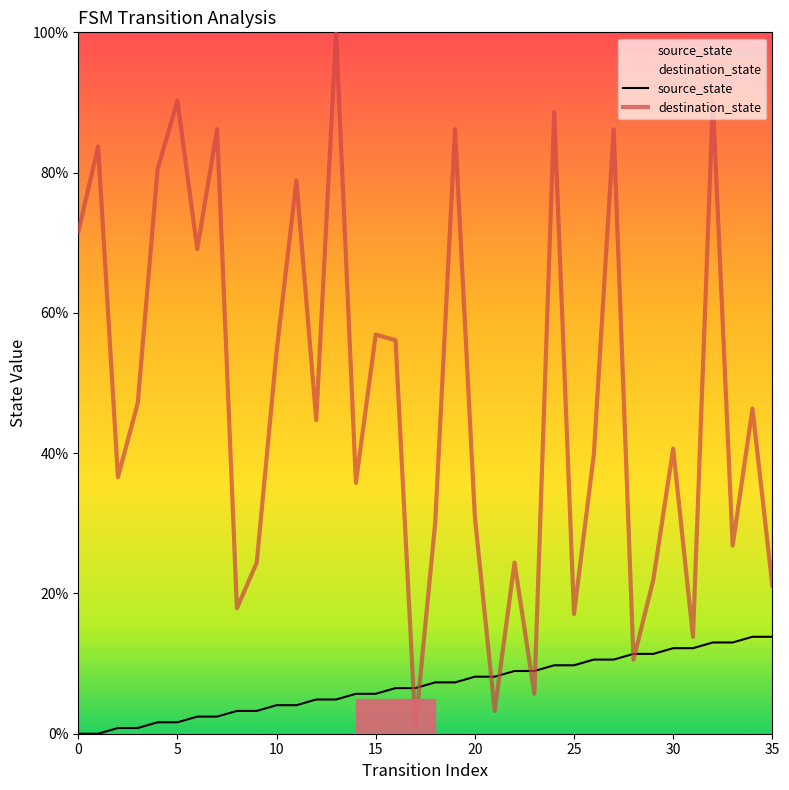

True or false: source_state and destination_state intersect in this chart.

True